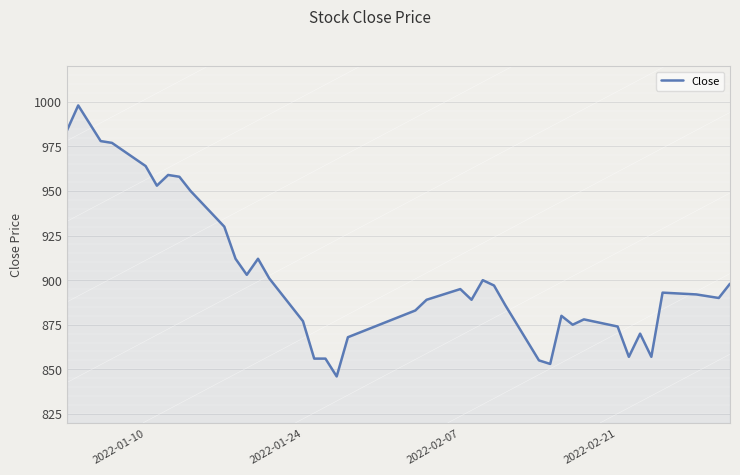

What is the minimum value shown in the chart?

846